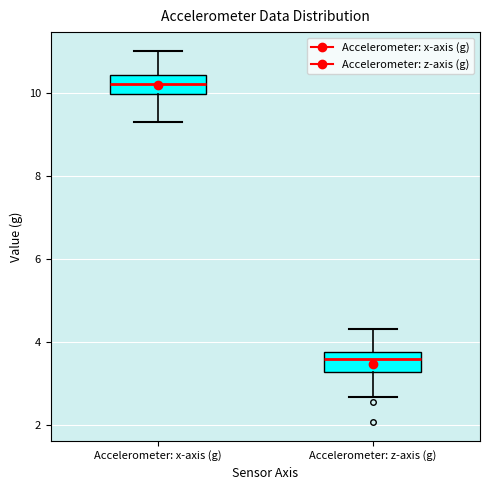

Reading left to right, transcribe this box plot: for each box, give where its median line is, the range the box spans, and where its two whiskers end, as read against the y-axis. The values are not printed on the chart, so give them approximately, as read against the axis.

Accelerometer: x-axis (g): median 10.2, box 10.0 to 10.4, whiskers 9.4 to 11.0
Accelerometer: z-axis (g): median 3.6, box 3.2 to 3.8, whiskers 2.6 to 4.4